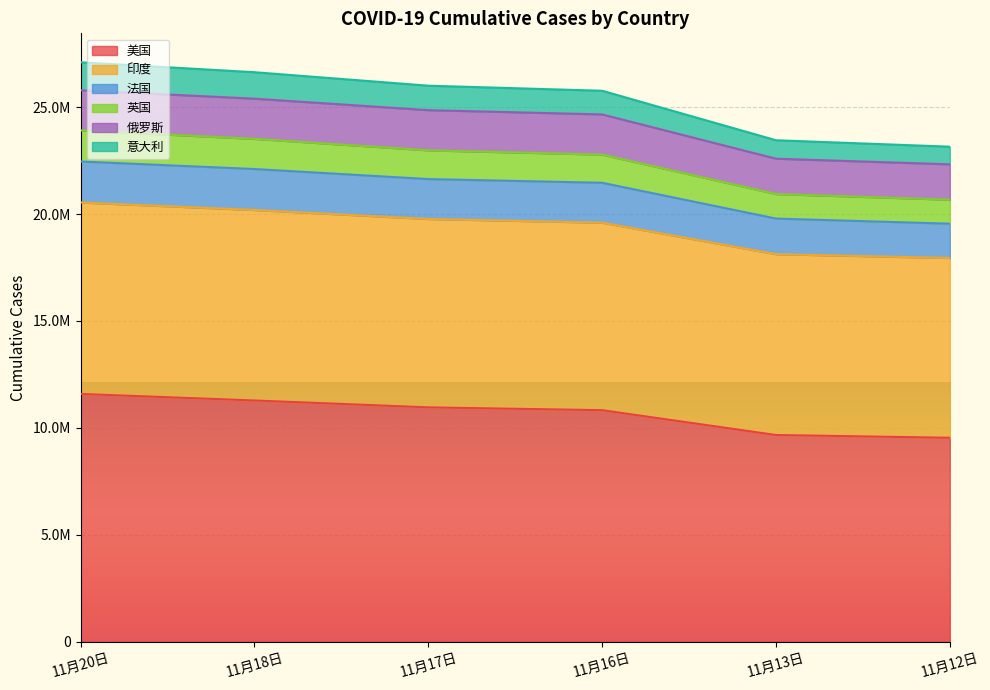

Does the chart display data point markers on the line(s)?

No